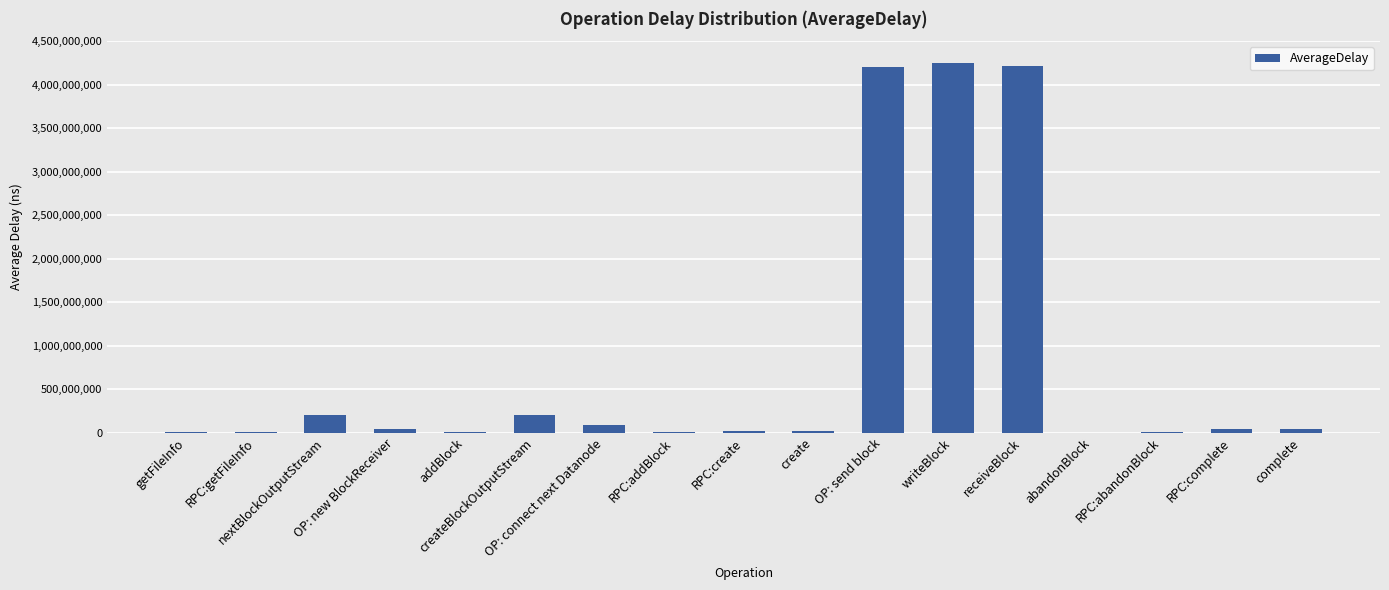

What is the greatest value displayed?

4245366244